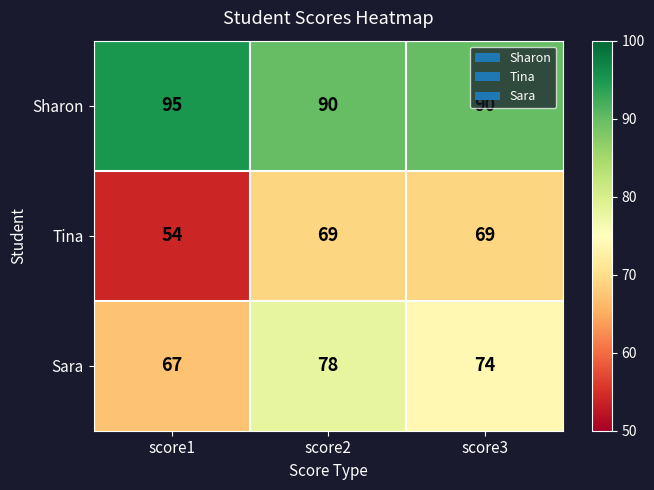

List the series in order of their peak value, lowest first.

Tina, Sara, Sharon